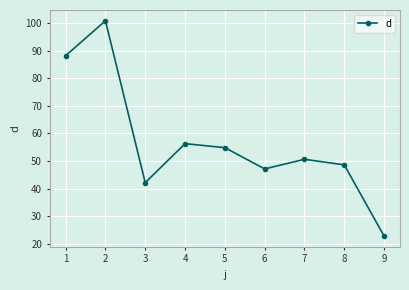

Reading left to right, transcribe all the data shown in this chart.

1=88.2	2=100.9	3=42.1	4=56.3	5=54.8	6=47.1	7=50.6	8=48.6	9=22.8